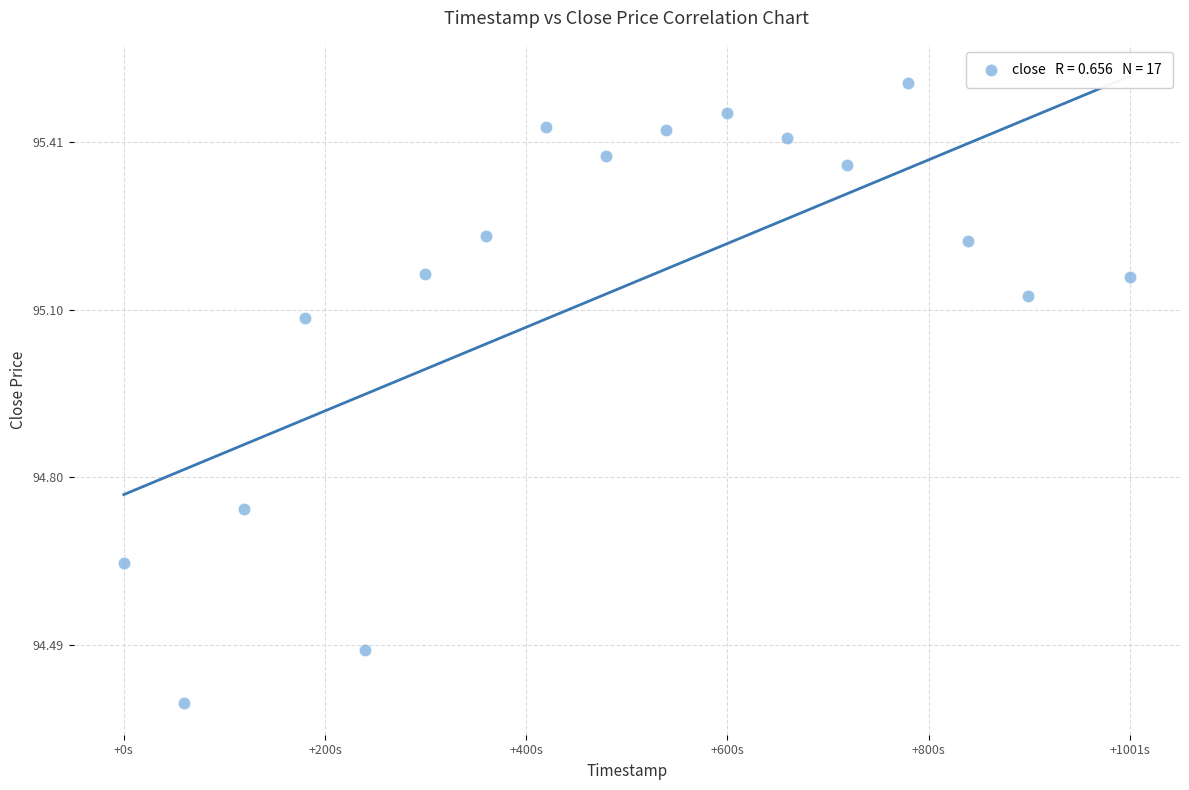

What is the range of Y values (max minus min)?

1.1